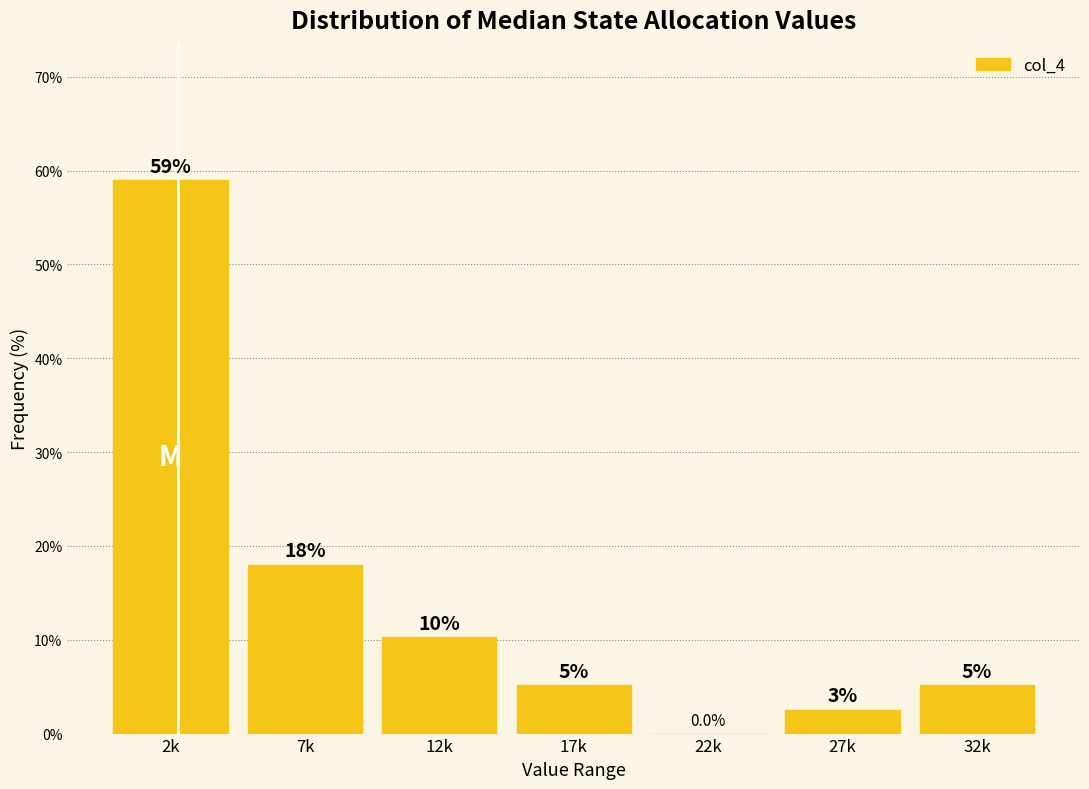

Are the bars horizontal?

No